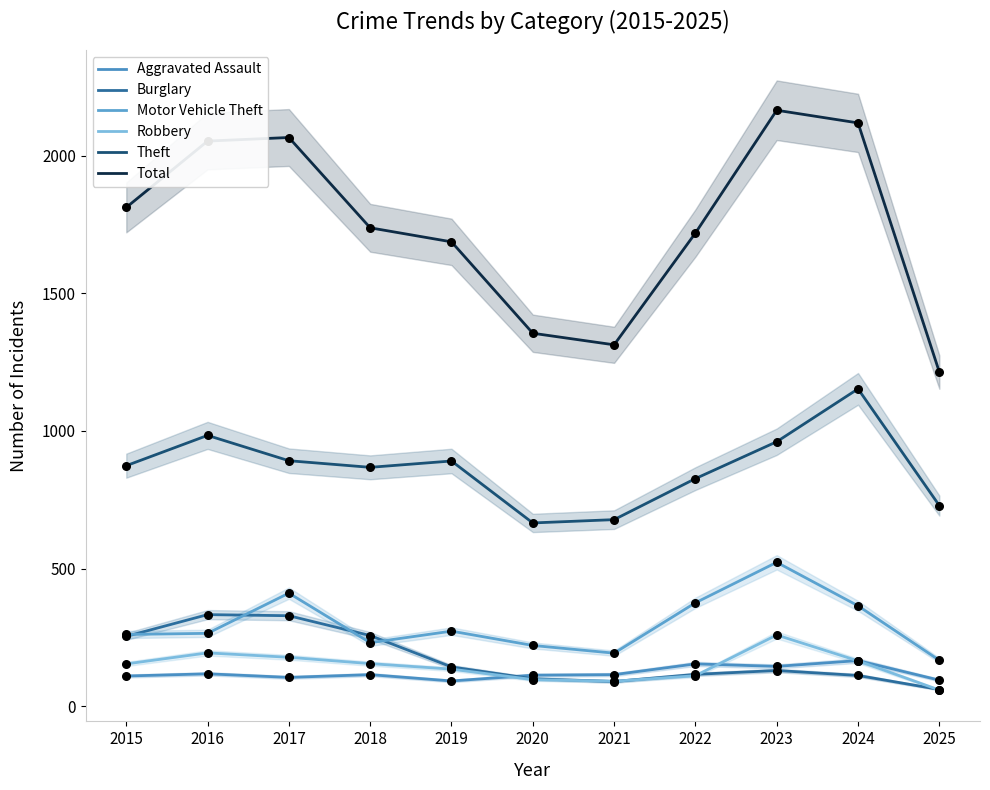

Which series reaches the minimum Y coordinate?

Robbery